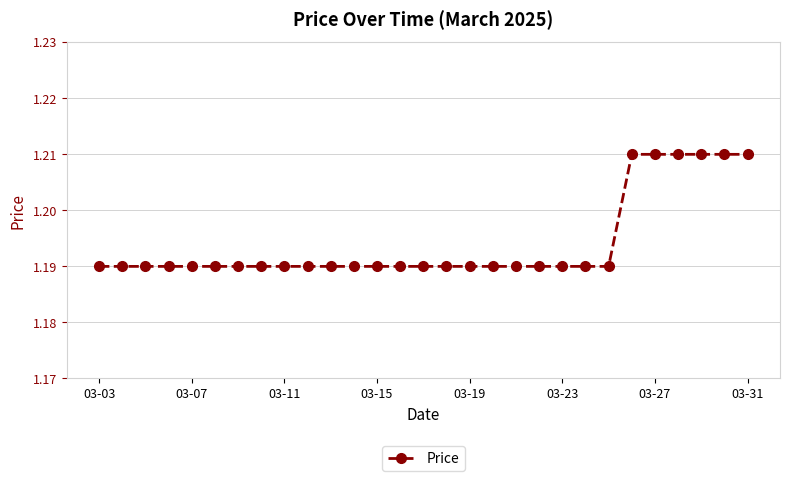

Count the values in the range 1 to 2.

29